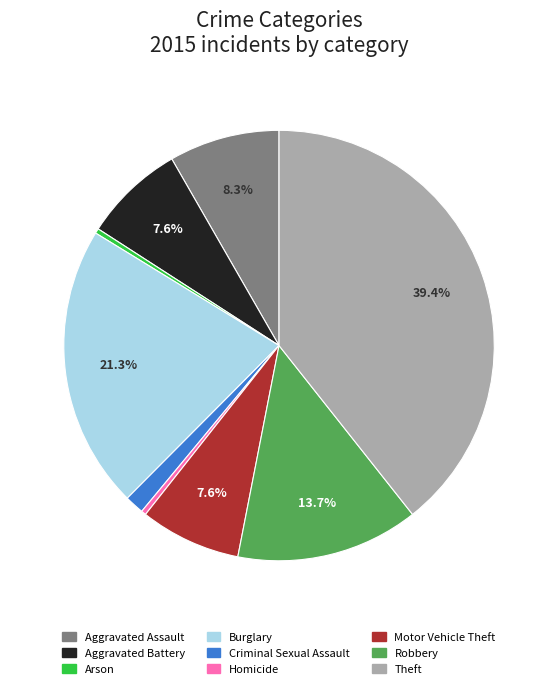

Which category has the biggest portion of the pie?

Theft